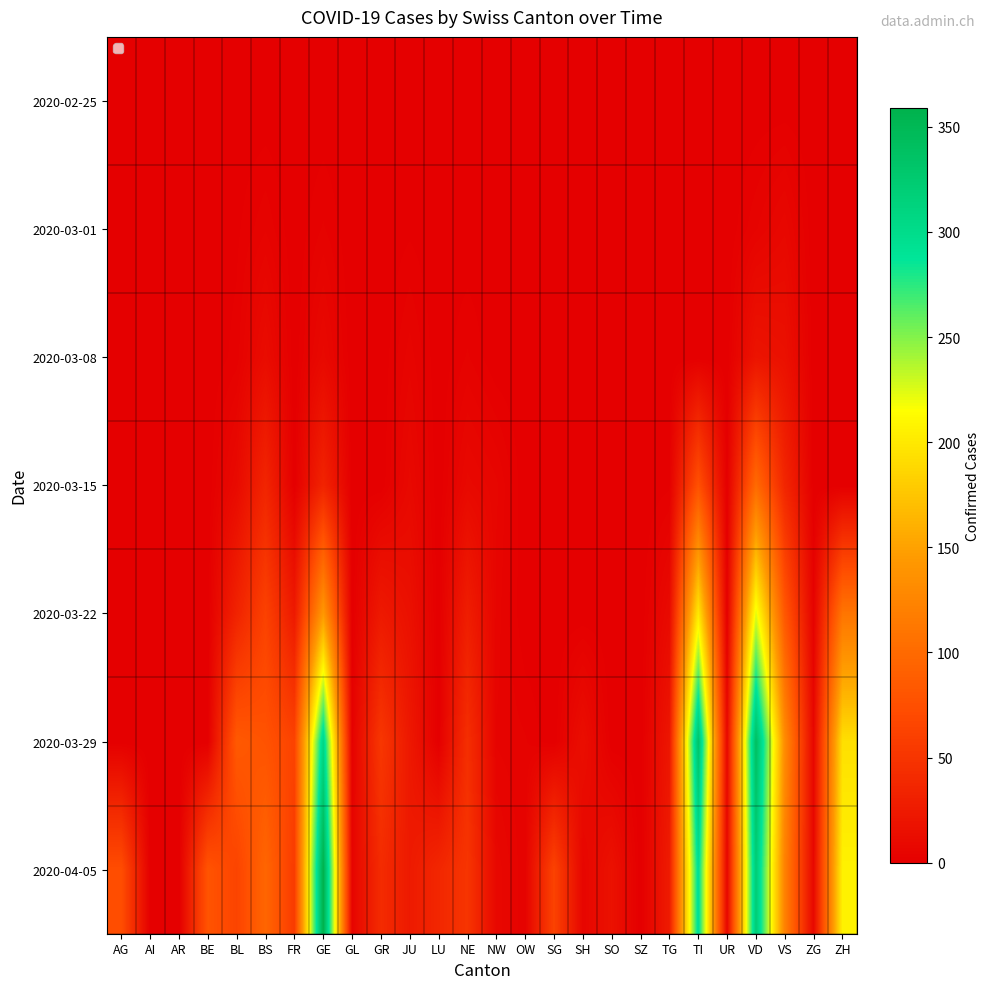

Is the value of 2020-03-22 at OW greater than the value of 2020-02-25 at VD?

No